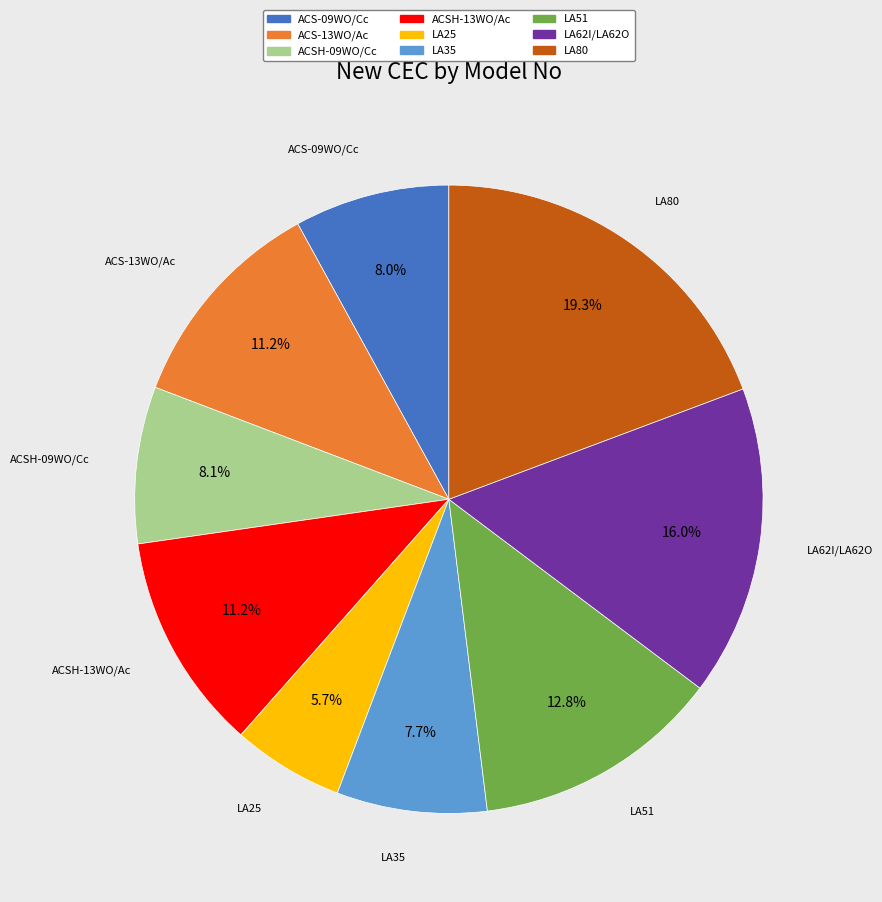

What is the largest slice in the pie chart?

LA80